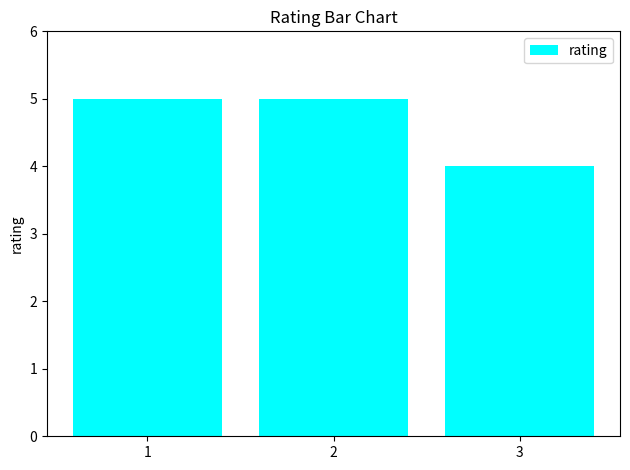

What is the greatest value displayed?

5